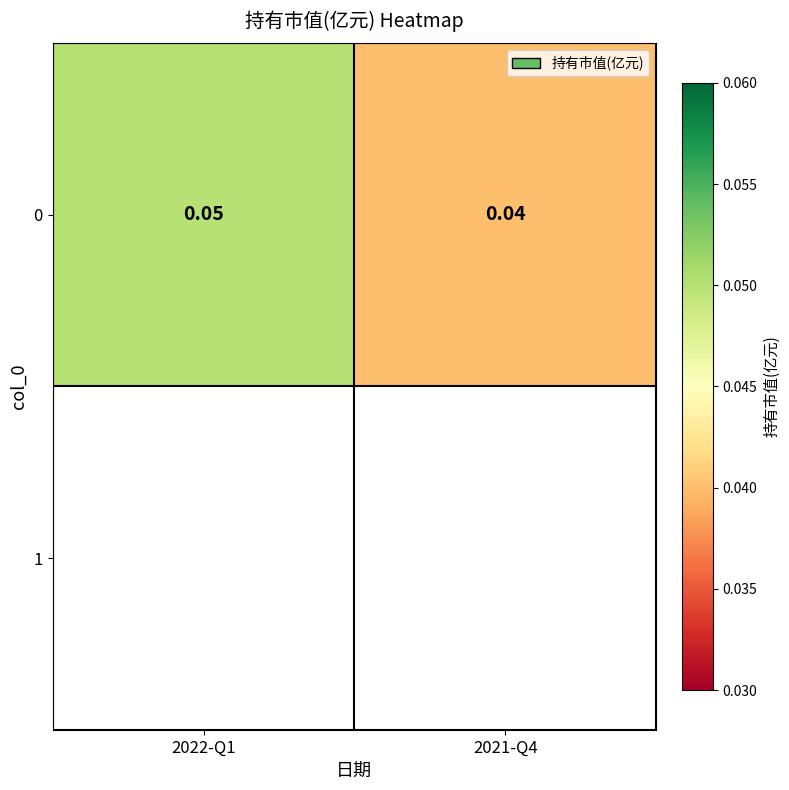

Count the number of data series in this chart.

1